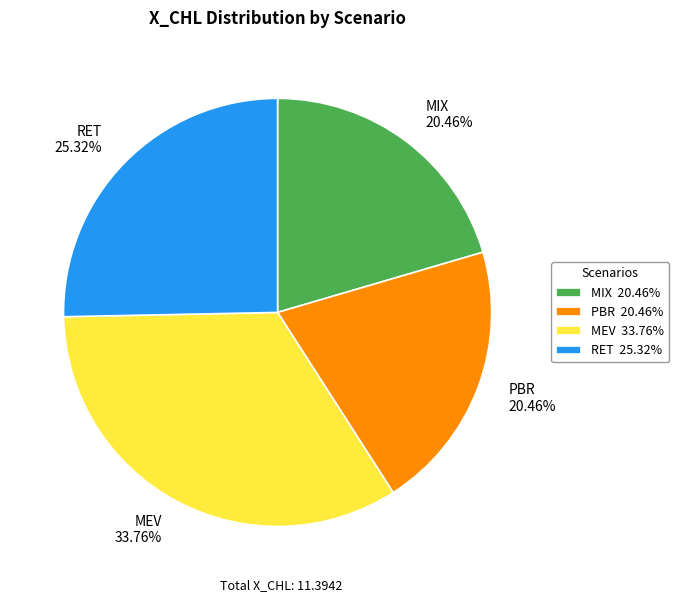

What is the ratio of the value at MIX 20.46% to the value at PBR 20.46%?

1.0